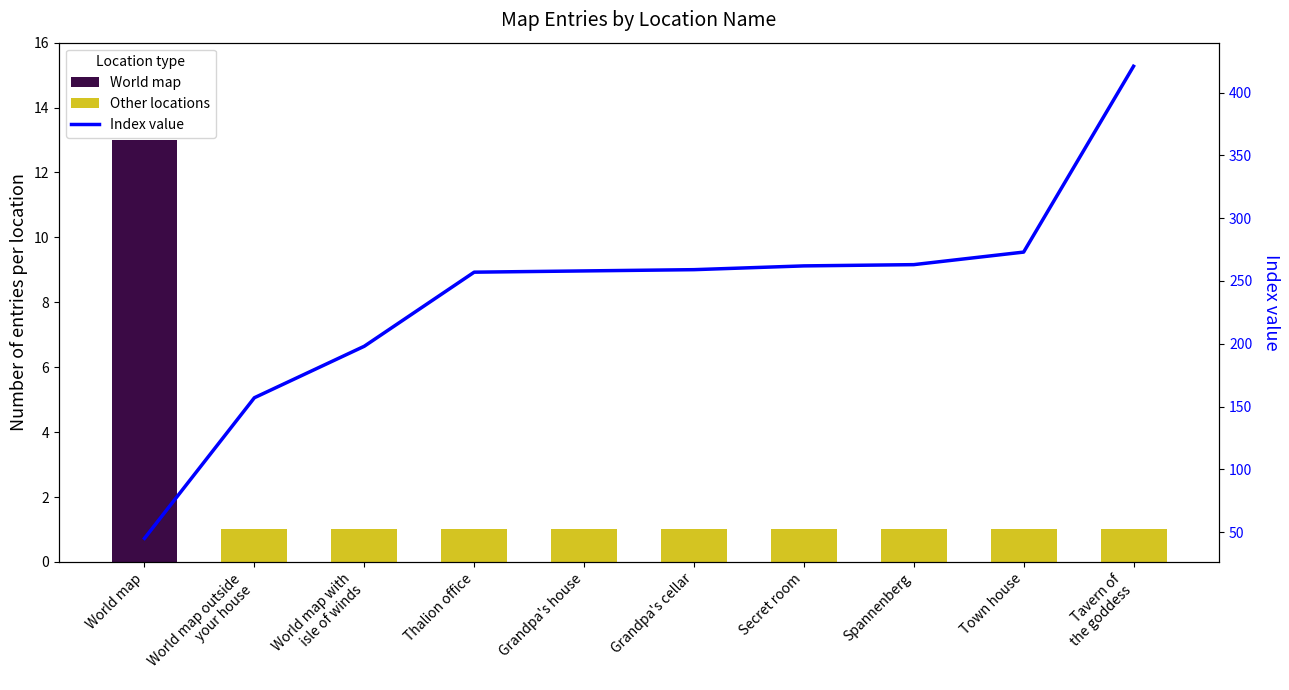

At which label does World map reach its minimum?

World map outside
your house